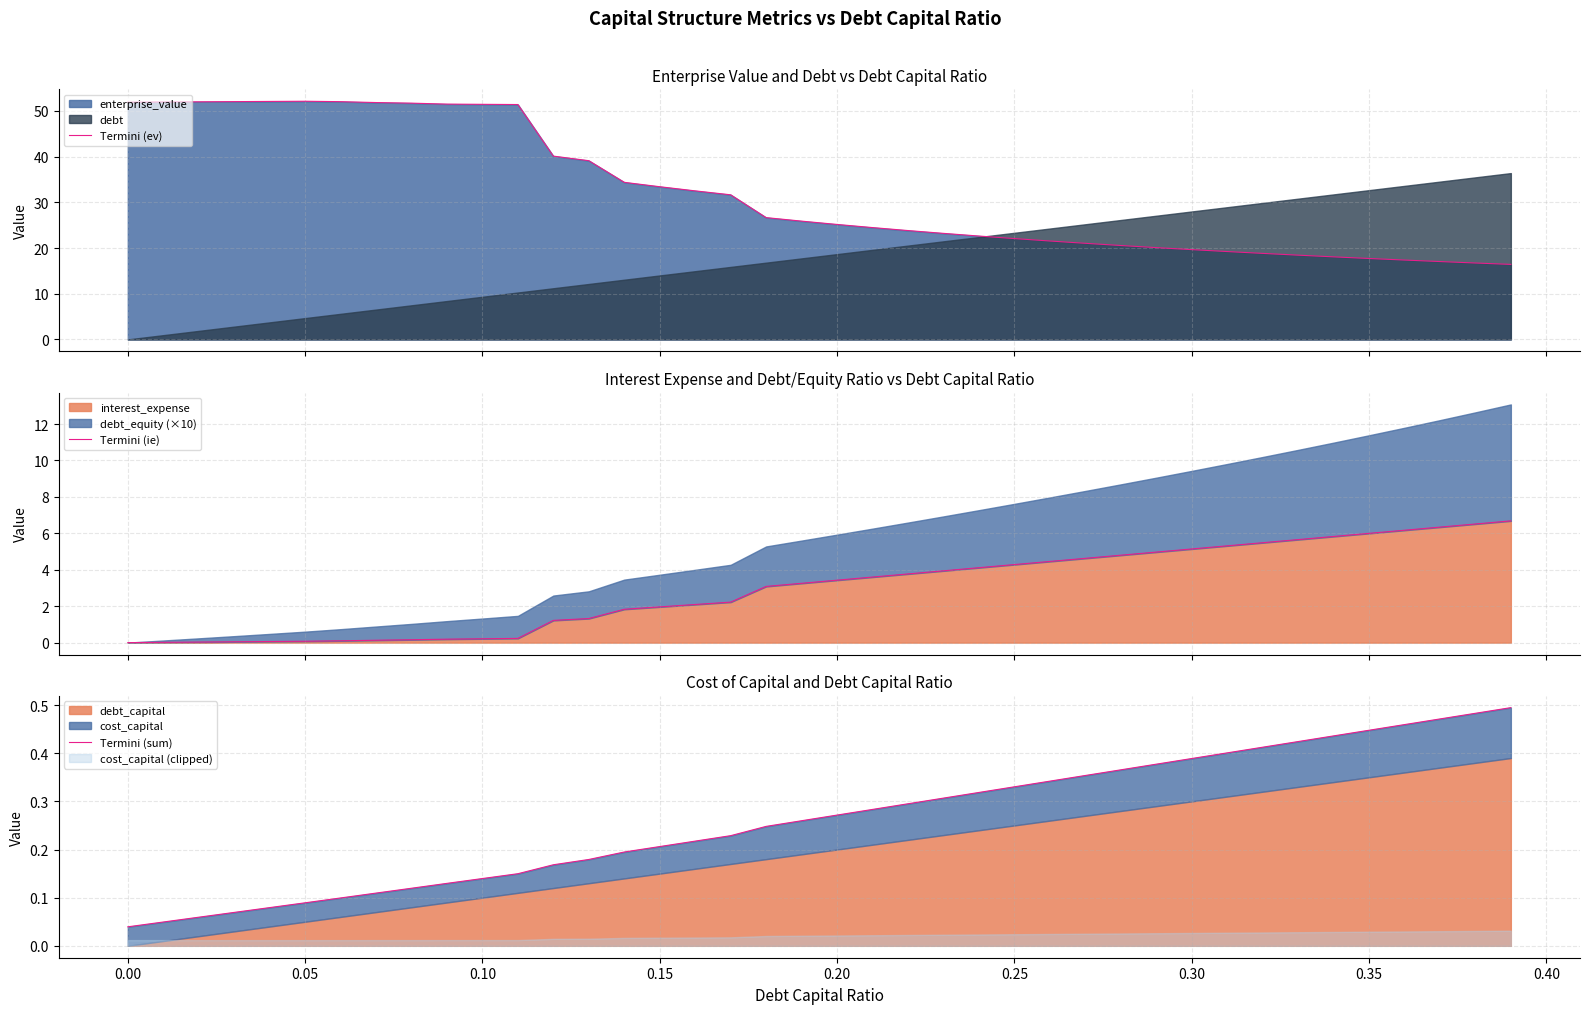

True or false: Termini (ev) and Termini (ie) cross at least once.

False